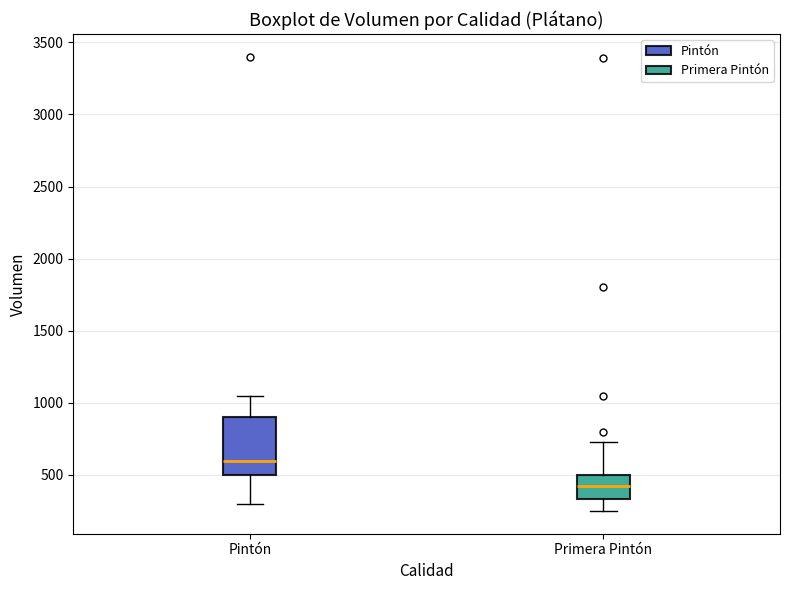

Which box is the tallest, from its lower edge to its upper edge?

Pintón